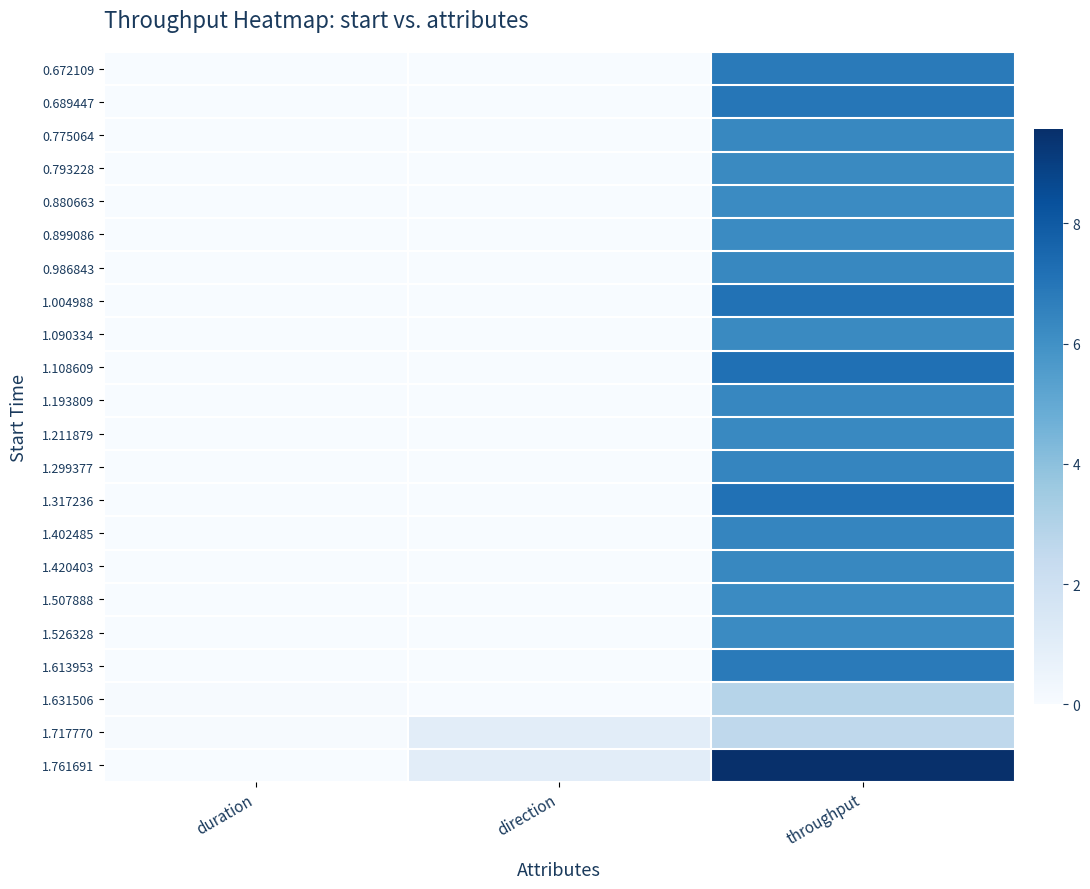

What is the total value across all series at duration?

0.4